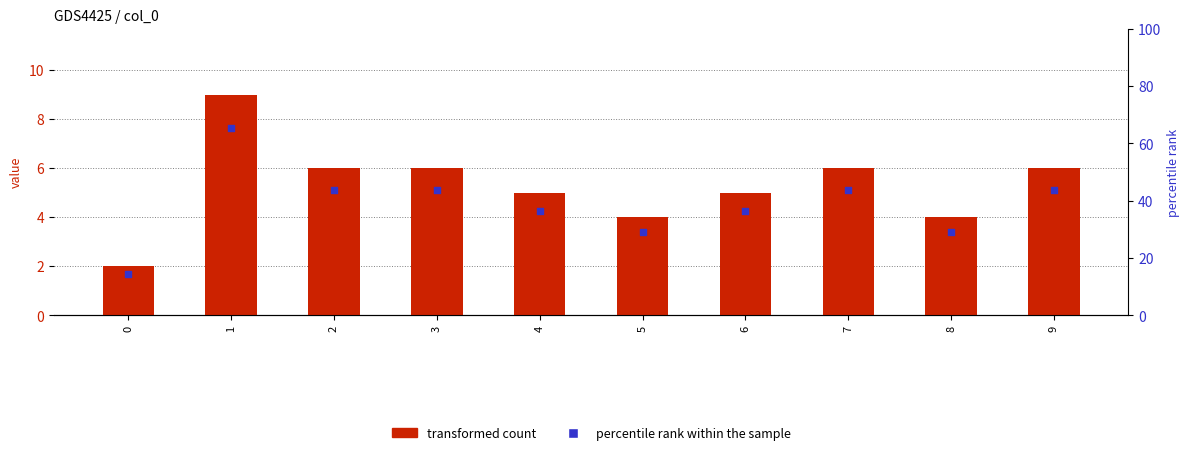

Which series reaches the maximum Y coordinate?

transformed count